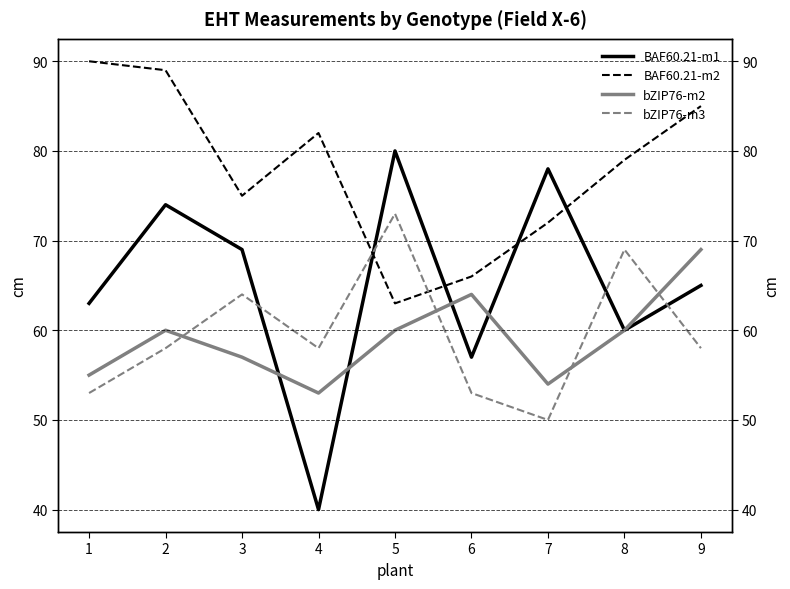

At how many categories does at least one series exceed 50?

9